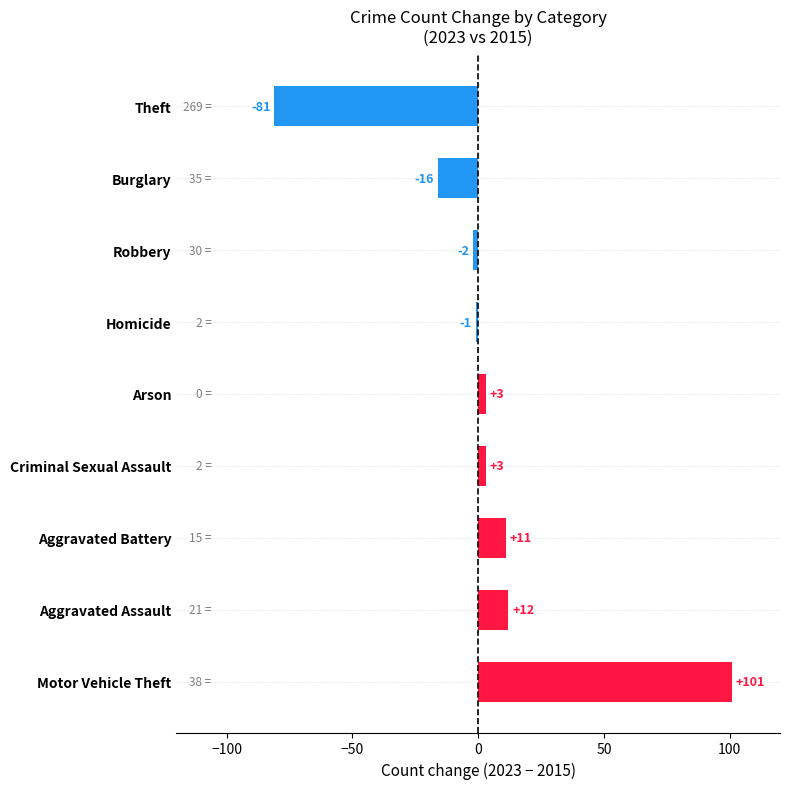

Between Homicide and Aggravated Battery, which is larger?

Aggravated Battery